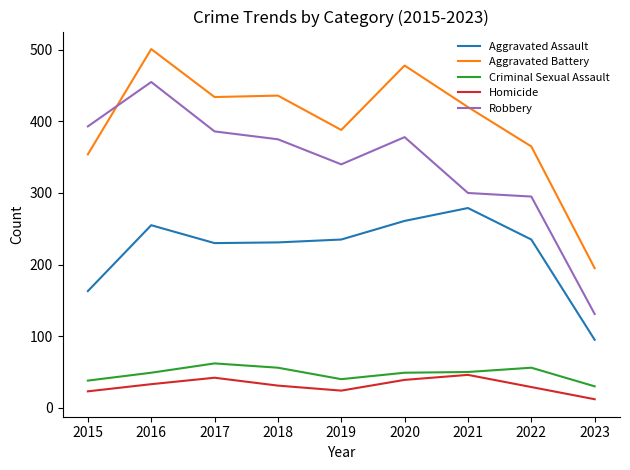

True or false: Aggravated Battery has a value of 566 at 2022.

False